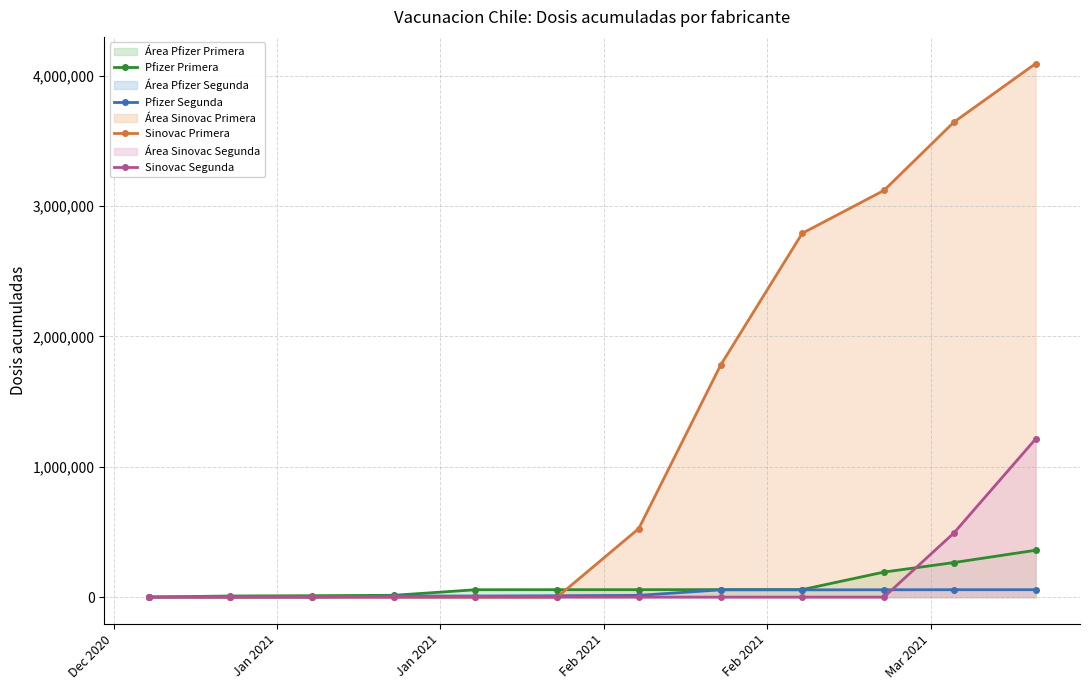

What is the maximum value for Sinovac Primera?

4092582